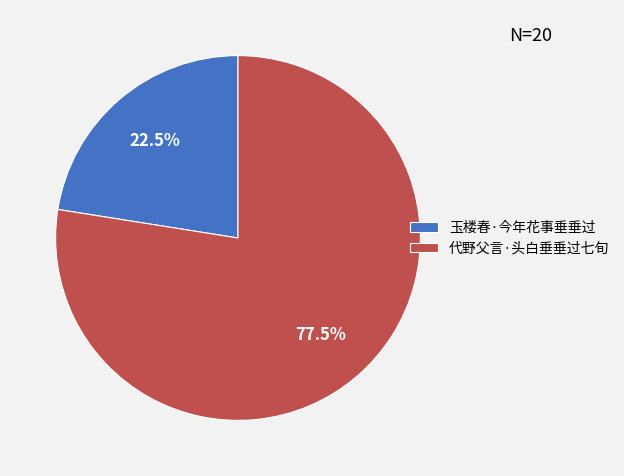

Which category has the biggest portion of the pie?

代野父言·头白垂垂过七旬